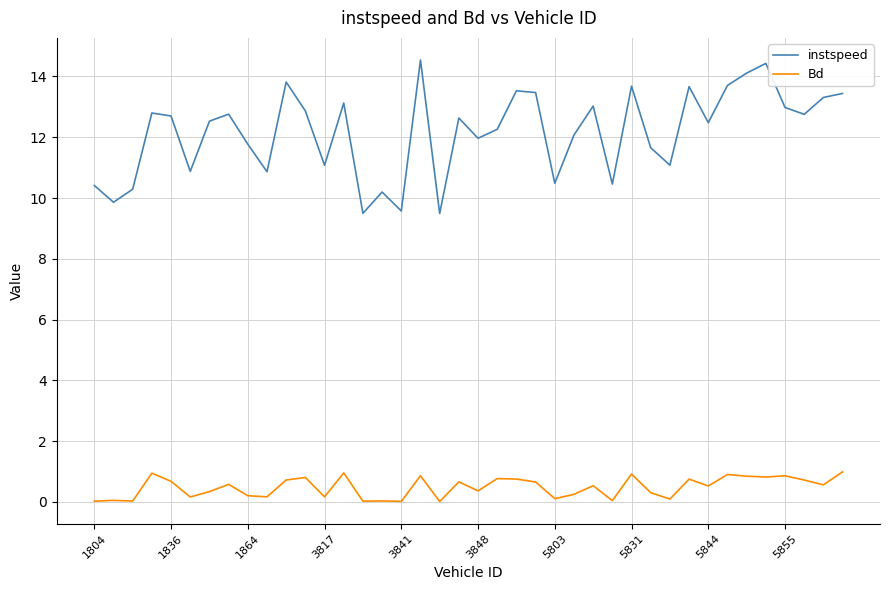

Which series has the largest range (max minus min)?

instspeed